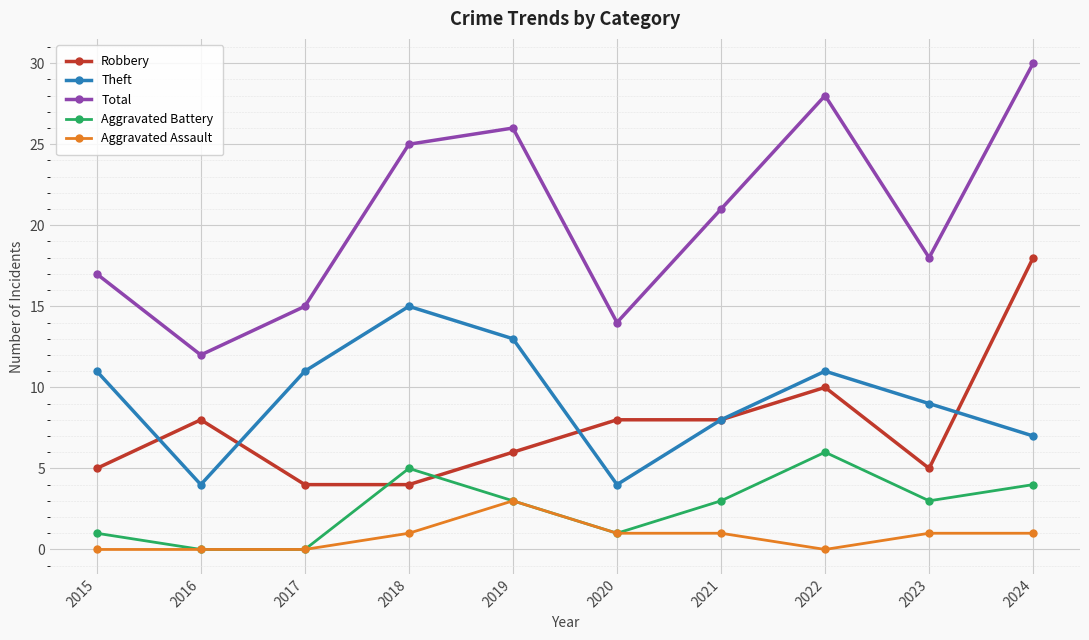

Does the chart have visible grid lines?

Yes